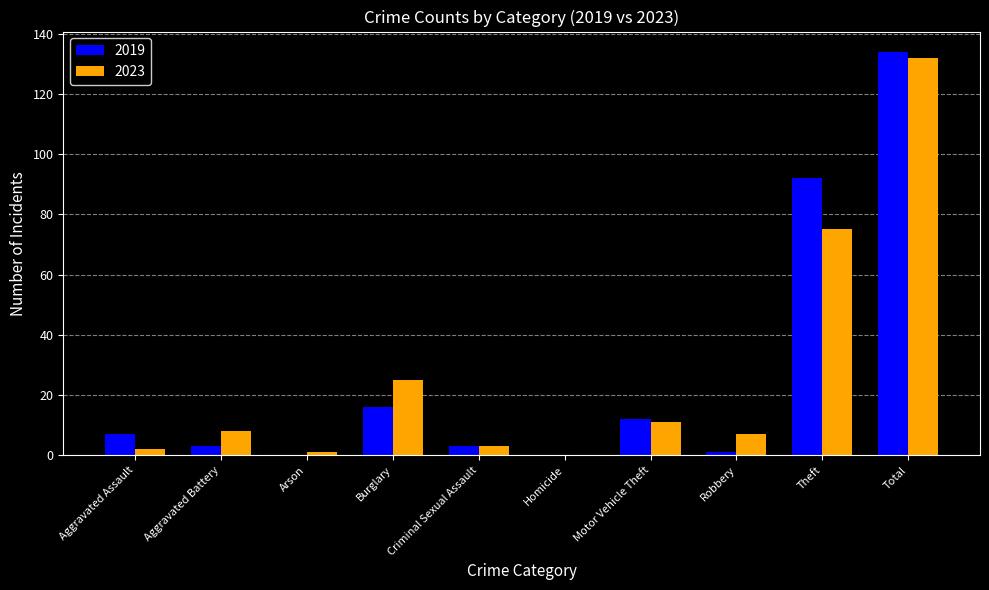

Reading left to right, list all the values displayed in this chart.

2019: Aggravated Assault=7	Aggravated Battery=3	Arson=0	Burglary=16	Criminal Sexual Assault=3	Homicide=0	Motor Vehicle Theft=12	Robbery=1	Theft=92	Total=134
2023: Aggravated Assault=2	Aggravated Battery=8	Arson=1	Burglary=25	Criminal Sexual Assault=3	Homicide=0	Motor Vehicle Theft=11	Robbery=7	Theft=75	Total=132